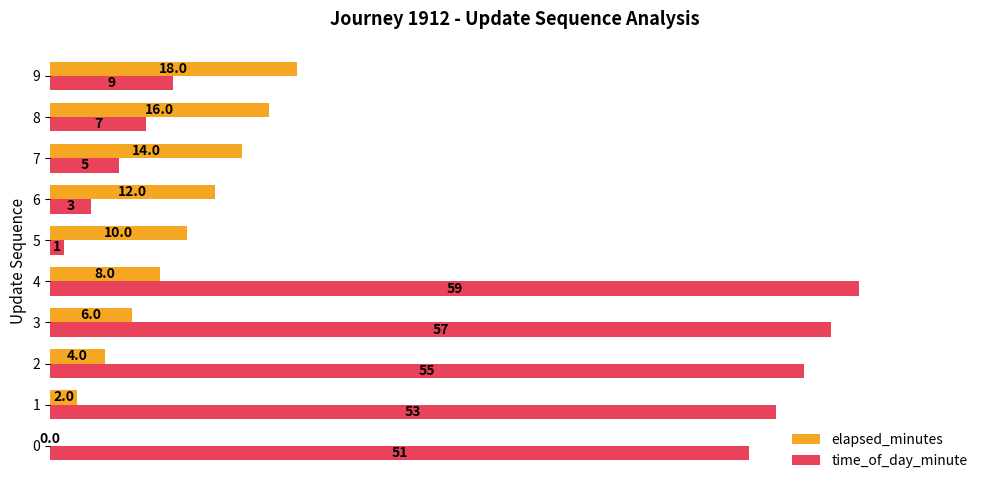

How many values in elapsed_minutes are above zero?

9